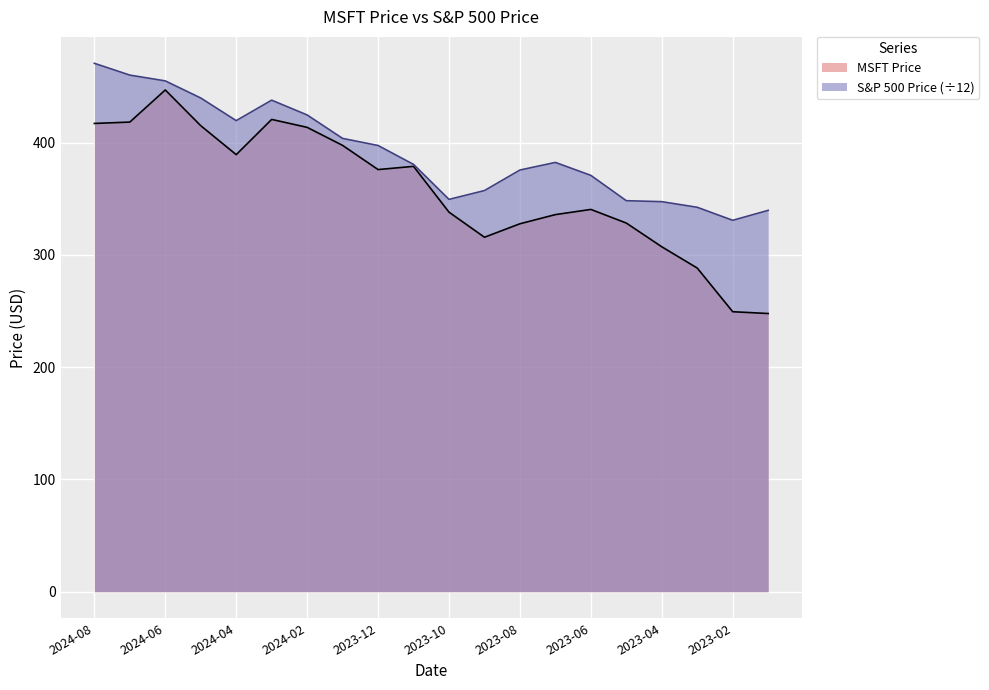

True or false: MSFT Price and S&P 500 Price intersect in this chart.

False